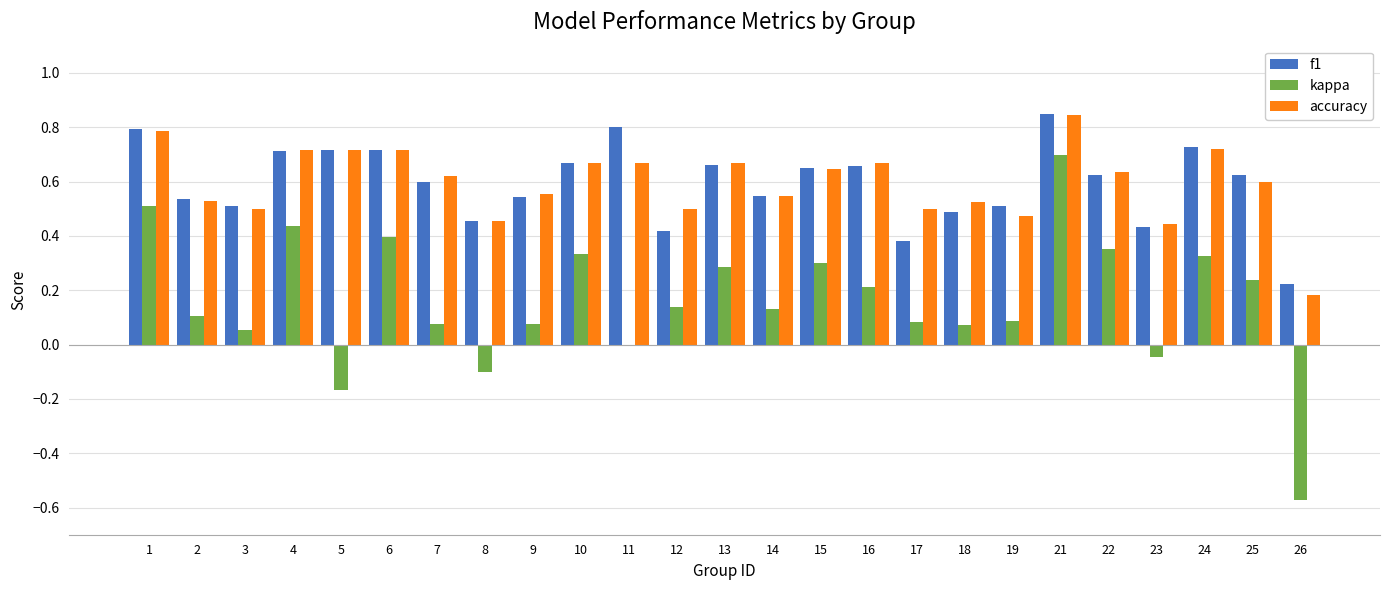

At which category is the sum across all series the highest?

21